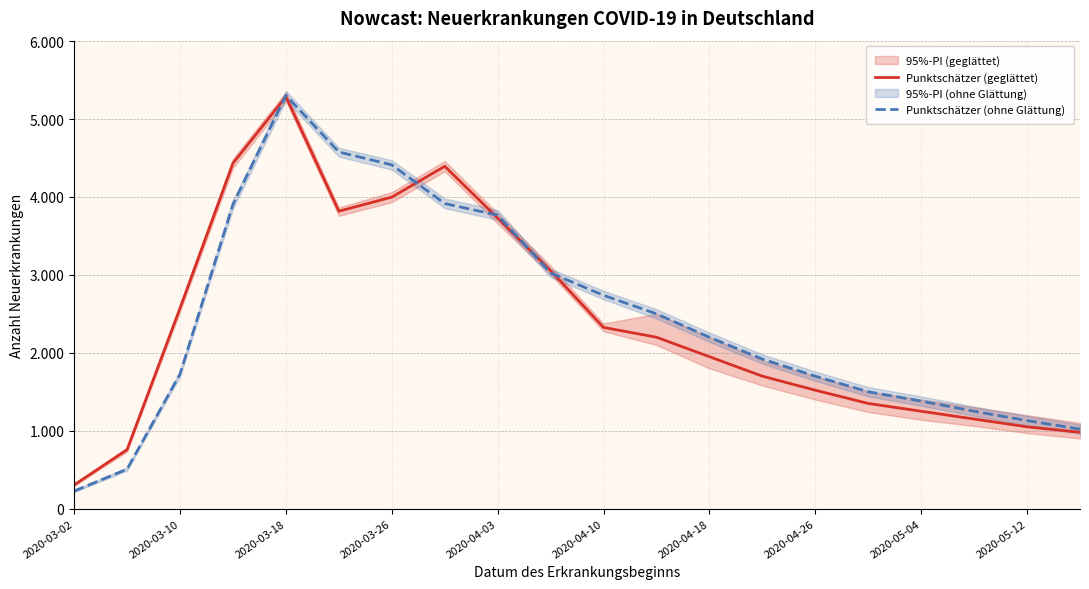

Is it true that Punktschätzer (ohne Glättung) equals 2093 at 2020-04-10?

False